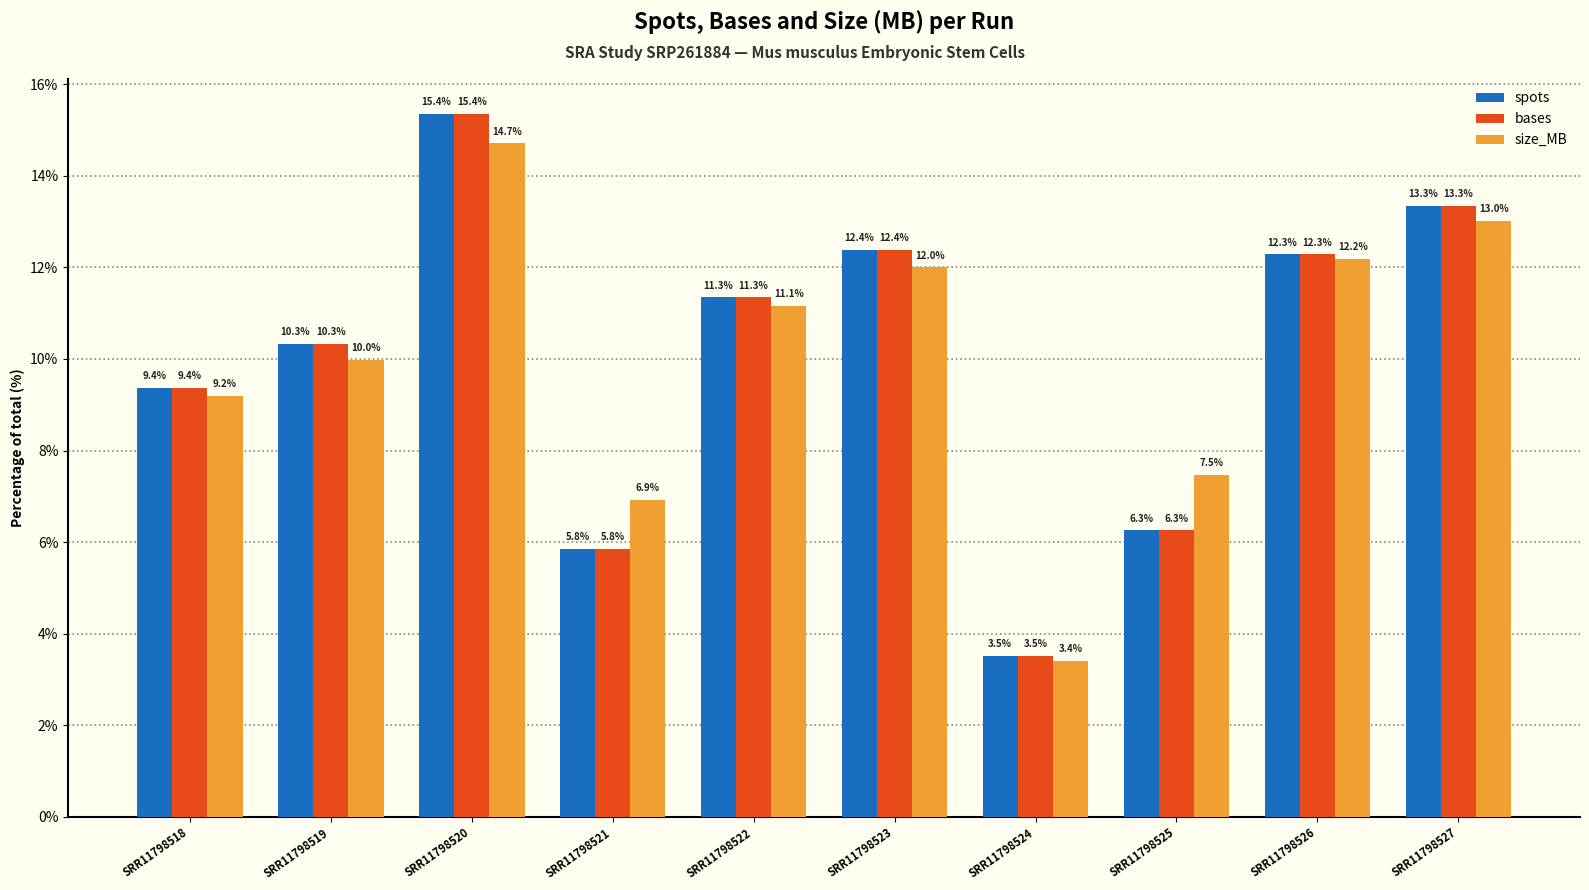

What is the difference between the spots values at SRR11798518 and SRR11798525?

3.1